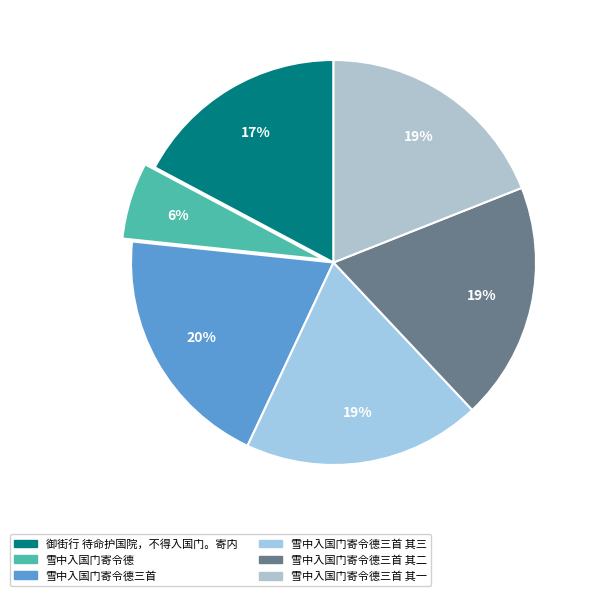

What is the largest slice in the pie chart?

雪中入国门寄令德三首